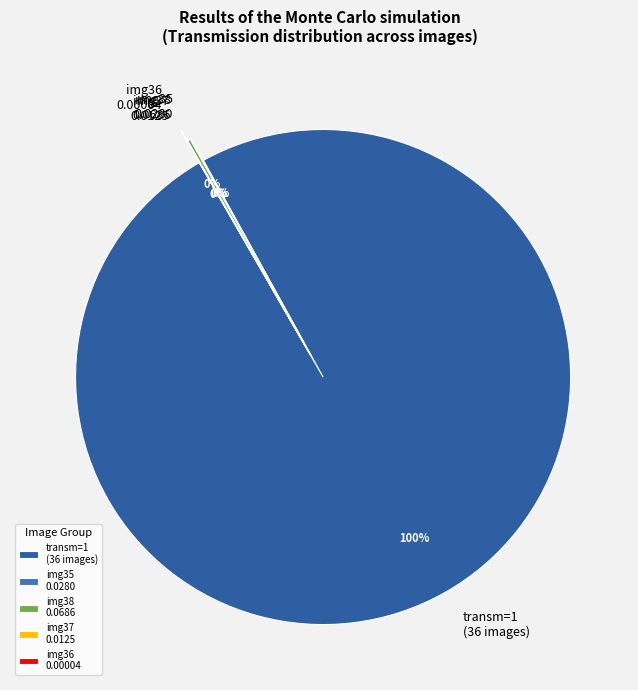

Is there a majority slice in this chart?

Yes